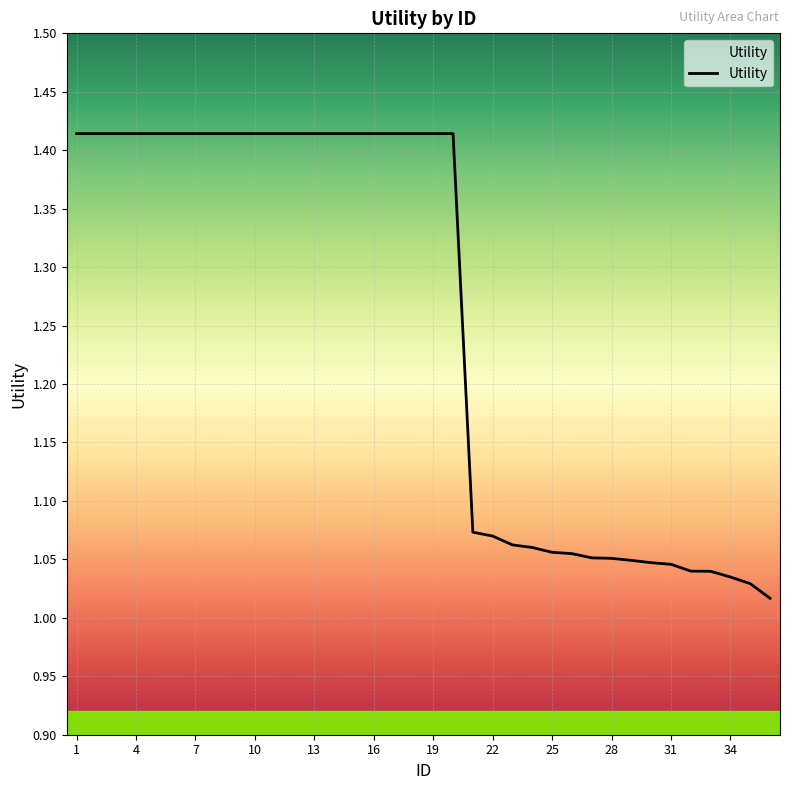

List the labels in order of value, smallest first.

36, 35, 34, 33, 32, 31, 30, 29, 28, 27, 26, 25, 24, 23, 22, 21, 1, 2, 3, 4, 5, 6, 7, 8, 9, 10, 11, 12, 13, 14, 15, 16, 17, 18, 19, 20